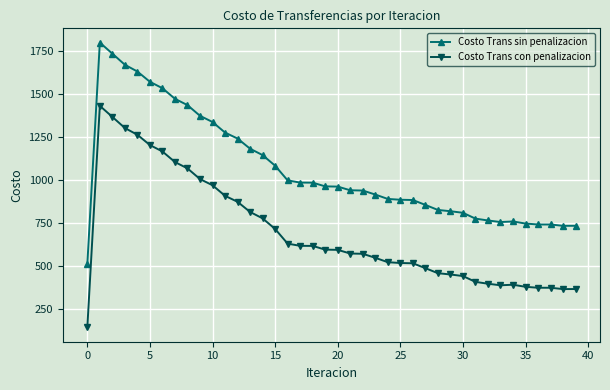

Which series has the largest total across all categories?

Costo Trans sin penalizacion